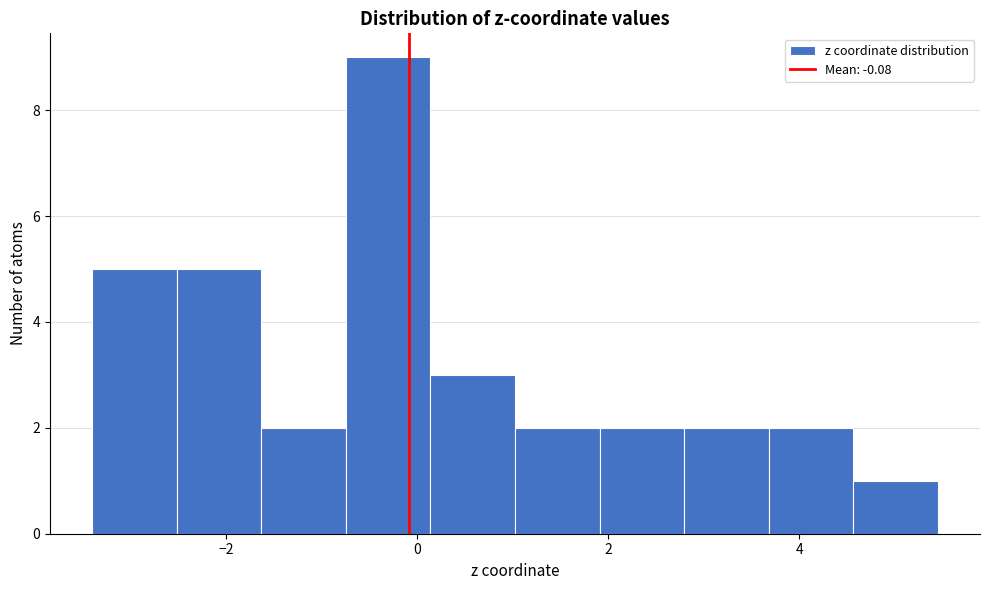

Reading left to right, list every bar in this chart as the range it spans on the x-axis followed by its height. Neither the bar edges nor the heights are printed on the chart, so give them approximately, as read against the axes.

-3.4 to -2.6: 5
-2.6 to -1.6: 5
-1.6 to -0.8: 2
-0.8 to 0.2: 9
0.2 to 1.0: 3
1.0 to 2.0: 2
2.0 to 2.8: 2
2.8 to 3.6: 2
3.6 to 4.6: 2
4.6 to 5.4: 1